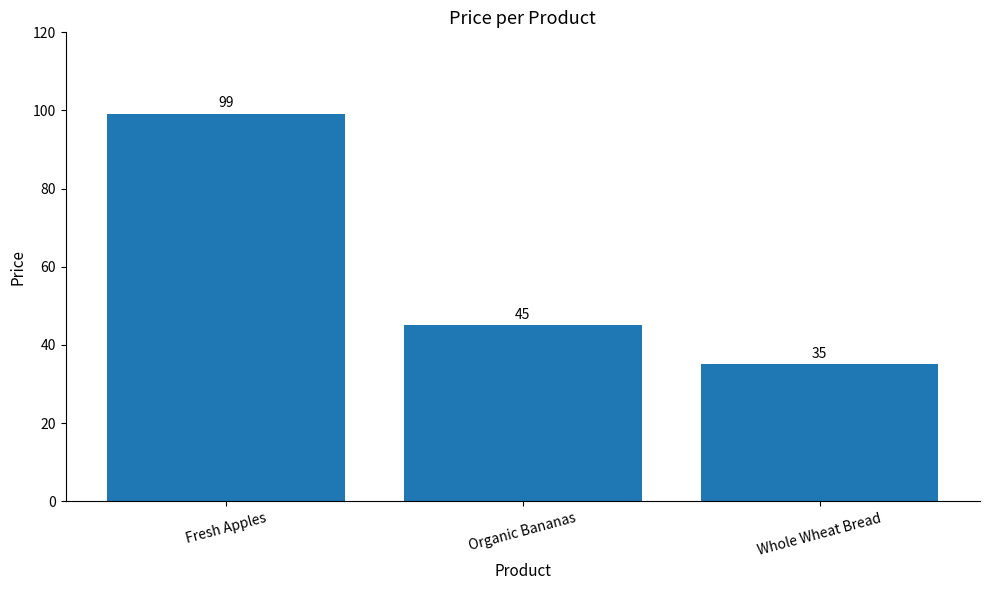

What position from the left is Fresh Apples?

1